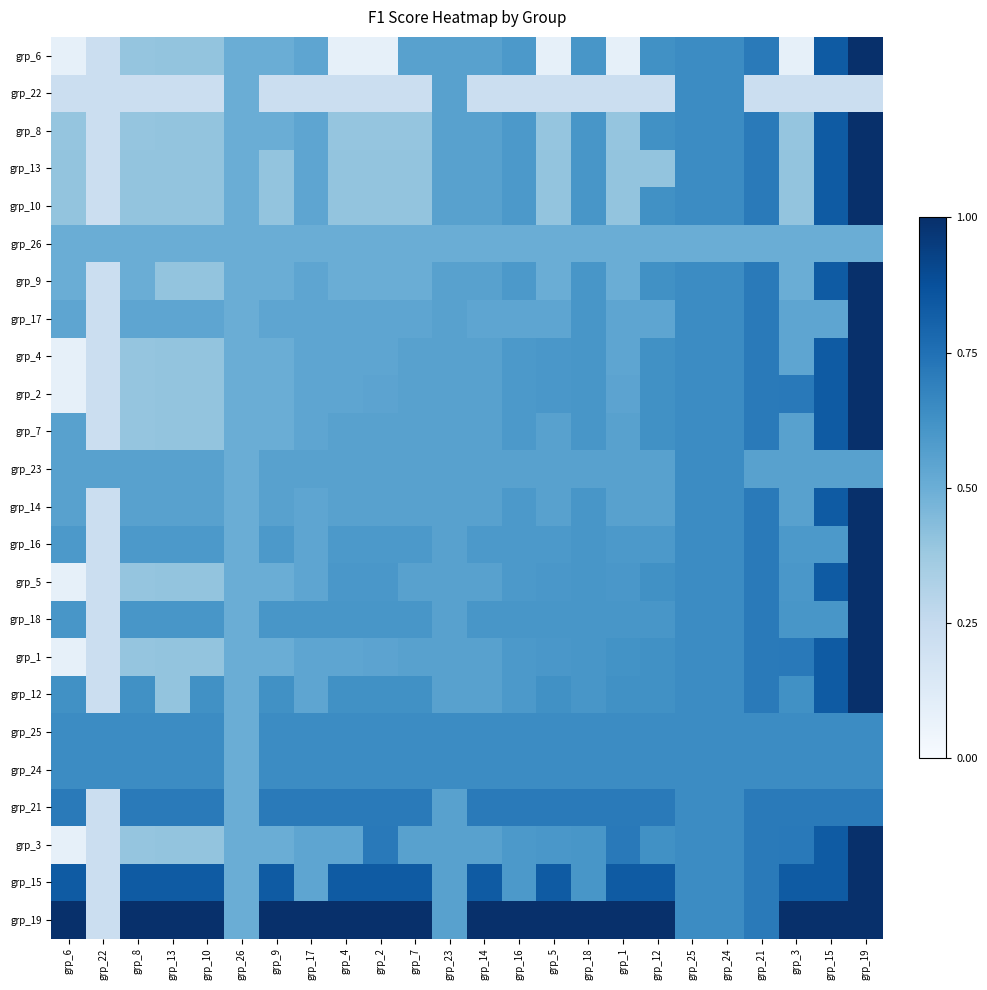

Reading left to right, transcribe all the data shown in this chart.

grp_6: grp_6=0.1	grp_22=0.2	grp_8=0.4	grp_13=0.4	grp_10=0.4	grp_26=0.5	grp_9=0.5	grp_17=0.5	grp_4=0.1	grp_2=0.1	grp_7=0.6	grp_23=0.6	grp_14=0.6	grp_16=0.6	grp_5=0.1	grp_18=0.6	grp_1=0.1	grp_12=0.6	grp_25=0.6	grp_24=0.6	grp_21=0.7	grp_3=0.1	grp_15=0.8	grp_19=1.0
grp_22: grp_6=0.2	grp_22=0.2	grp_8=0.2	grp_13=0.2	grp_10=0.2	grp_26=0.5	grp_9=0.2	grp_17=0.2	grp_4=0.2	grp_2=0.2	grp_7=0.2	grp_23=0.6	grp_14=0.2	grp_16=0.2	grp_5=0.2	grp_18=0.2	grp_1=0.2	grp_12=0.2	grp_25=0.6	grp_24=0.6	grp_21=0.2	grp_3=0.2	grp_15=0.2	grp_19=0.2
grp_8: grp_6=0.4	grp_22=0.2	grp_8=0.4	grp_13=0.4	grp_10=0.4	grp_26=0.5	grp_9=0.5	grp_17=0.5	grp_4=0.4	grp_2=0.4	grp_7=0.4	grp_23=0.6	grp_14=0.6	grp_16=0.6	grp_5=0.4	grp_18=0.6	grp_1=0.4	grp_12=0.6	grp_25=0.6	grp_24=0.6	grp_21=0.7	grp_3=0.4	grp_15=0.8	grp_19=1.0
grp_13: grp_6=0.4	grp_22=0.2	grp_8=0.4	grp_13=0.4	grp_10=0.4	grp_26=0.5	grp_9=0.4	grp_17=0.5	grp_4=0.4	grp_2=0.4	grp_7=0.4	grp_23=0.6	grp_14=0.6	grp_16=0.6	grp_5=0.4	grp_18=0.6	grp_1=0.4	grp_12=0.4	grp_25=0.6	grp_24=0.6	grp_21=0.7	grp_3=0.4	grp_15=0.8	grp_19=1.0
grp_10: grp_6=0.4	grp_22=0.2	grp_8=0.4	grp_13=0.4	grp_10=0.4	grp_26=0.5	grp_9=0.4	grp_17=0.5	grp_4=0.4	grp_2=0.4	grp_7=0.4	grp_23=0.6	grp_14=0.6	grp_16=0.6	grp_5=0.4	grp_18=0.6	grp_1=0.4	grp_12=0.6	grp_25=0.6	grp_24=0.6	grp_21=0.7	grp_3=0.4	grp_15=0.8	grp_19=1.0
grp_26: grp_6=0.5	grp_22=0.5	grp_8=0.5	grp_13=0.5	grp_10=0.5	grp_26=0.5	grp_9=0.5	grp_17=0.5	grp_4=0.5	grp_2=0.5	grp_7=0.5	grp_23=0.5	grp_14=0.5	grp_16=0.5	grp_5=0.5	grp_18=0.5	grp_1=0.5	grp_12=0.5	grp_25=0.5	grp_24=0.5	grp_21=0.5	grp_3=0.5	grp_15=0.5	grp_19=0.5
grp_9: grp_6=0.5	grp_22=0.2	grp_8=0.5	grp_13=0.4	grp_10=0.4	grp_26=0.5	grp_9=0.5	grp_17=0.5	grp_4=0.5	grp_2=0.5	grp_7=0.5	grp_23=0.6	grp_14=0.6	grp_16=0.6	grp_5=0.5	grp_18=0.6	grp_1=0.5	grp_12=0.6	grp_25=0.6	grp_24=0.6	grp_21=0.7	grp_3=0.5	grp_15=0.8	grp_19=1.0
grp_17: grp_6=0.5	grp_22=0.2	grp_8=0.5	grp_13=0.5	grp_10=0.5	grp_26=0.5	grp_9=0.5	grp_17=0.5	grp_4=0.5	grp_2=0.5	grp_7=0.5	grp_23=0.6	grp_14=0.5	grp_16=0.5	grp_5=0.5	grp_18=0.6	grp_1=0.5	grp_12=0.5	grp_25=0.6	grp_24=0.6	grp_21=0.7	grp_3=0.5	grp_15=0.5	grp_19=1.0
grp_4: grp_6=0.1	grp_22=0.2	grp_8=0.4	grp_13=0.4	grp_10=0.4	grp_26=0.5	grp_9=0.5	grp_17=0.5	grp_4=0.5	grp_2=0.5	grp_7=0.6	grp_23=0.6	grp_14=0.6	grp_16=0.6	grp_5=0.6	grp_18=0.6	grp_1=0.5	grp_12=0.6	grp_25=0.6	grp_24=0.6	grp_21=0.7	grp_3=0.5	grp_15=0.8	grp_19=1.0
grp_2: grp_6=0.1	grp_22=0.2	grp_8=0.4	grp_13=0.4	grp_10=0.4	grp_26=0.5	grp_9=0.5	grp_17=0.5	grp_4=0.5	grp_2=0.5	grp_7=0.6	grp_23=0.6	grp_14=0.6	grp_16=0.6	grp_5=0.6	grp_18=0.6	grp_1=0.5	grp_12=0.6	grp_25=0.6	grp_24=0.6	grp_21=0.7	grp_3=0.7	grp_15=0.8	grp_19=1.0
grp_7: grp_6=0.6	grp_22=0.2	grp_8=0.4	grp_13=0.4	grp_10=0.4	grp_26=0.5	grp_9=0.5	grp_17=0.5	grp_4=0.6	grp_2=0.6	grp_7=0.6	grp_23=0.6	grp_14=0.6	grp_16=0.6	grp_5=0.6	grp_18=0.6	grp_1=0.6	grp_12=0.6	grp_25=0.6	grp_24=0.6	grp_21=0.7	grp_3=0.6	grp_15=0.8	grp_19=1.0
grp_23: grp_6=0.6	grp_22=0.6	grp_8=0.6	grp_13=0.6	grp_10=0.6	grp_26=0.5	grp_9=0.6	grp_17=0.6	grp_4=0.6	grp_2=0.6	grp_7=0.6	grp_23=0.6	grp_14=0.6	grp_16=0.6	grp_5=0.6	grp_18=0.6	grp_1=0.6	grp_12=0.6	grp_25=0.6	grp_24=0.6	grp_21=0.6	grp_3=0.6	grp_15=0.6	grp_19=0.6
grp_14: grp_6=0.6	grp_22=0.2	grp_8=0.6	grp_13=0.6	grp_10=0.6	grp_26=0.5	grp_9=0.6	grp_17=0.5	grp_4=0.6	grp_2=0.6	grp_7=0.6	grp_23=0.6	grp_14=0.6	grp_16=0.6	grp_5=0.6	grp_18=0.6	grp_1=0.6	grp_12=0.6	grp_25=0.6	grp_24=0.6	grp_21=0.7	grp_3=0.6	grp_15=0.8	grp_19=1.0
grp_16: grp_6=0.6	grp_22=0.2	grp_8=0.6	grp_13=0.6	grp_10=0.6	grp_26=0.5	grp_9=0.6	grp_17=0.5	grp_4=0.6	grp_2=0.6	grp_7=0.6	grp_23=0.6	grp_14=0.6	grp_16=0.6	grp_5=0.6	grp_18=0.6	grp_1=0.6	grp_12=0.6	grp_25=0.6	grp_24=0.6	grp_21=0.7	grp_3=0.6	grp_15=0.6	grp_19=1.0
grp_5: grp_6=0.1	grp_22=0.2	grp_8=0.4	grp_13=0.4	grp_10=0.4	grp_26=0.5	grp_9=0.5	grp_17=0.5	grp_4=0.6	grp_2=0.6	grp_7=0.6	grp_23=0.6	grp_14=0.6	grp_16=0.6	grp_5=0.6	grp_18=0.6	grp_1=0.6	grp_12=0.6	grp_25=0.6	grp_24=0.6	grp_21=0.7	grp_3=0.6	grp_15=0.8	grp_19=1.0
grp_18: grp_6=0.6	grp_22=0.2	grp_8=0.6	grp_13=0.6	grp_10=0.6	grp_26=0.5	grp_9=0.6	grp_17=0.6	grp_4=0.6	grp_2=0.6	grp_7=0.6	grp_23=0.6	grp_14=0.6	grp_16=0.6	grp_5=0.6	grp_18=0.6	grp_1=0.6	grp_12=0.6	grp_25=0.6	grp_24=0.6	grp_21=0.7	grp_3=0.6	grp_15=0.6	grp_19=1.0
grp_1: grp_6=0.1	grp_22=0.2	grp_8=0.4	grp_13=0.4	grp_10=0.4	grp_26=0.5	grp_9=0.5	grp_17=0.5	grp_4=0.5	grp_2=0.5	grp_7=0.6	grp_23=0.6	grp_14=0.6	grp_16=0.6	grp_5=0.6	grp_18=0.6	grp_1=0.6	grp_12=0.6	grp_25=0.6	grp_24=0.6	grp_21=0.7	grp_3=0.7	grp_15=0.8	grp_19=1.0
grp_12: grp_6=0.6	grp_22=0.2	grp_8=0.6	grp_13=0.4	grp_10=0.6	grp_26=0.5	grp_9=0.6	grp_17=0.5	grp_4=0.6	grp_2=0.6	grp_7=0.6	grp_23=0.6	grp_14=0.6	grp_16=0.6	grp_5=0.6	grp_18=0.6	grp_1=0.6	grp_12=0.6	grp_25=0.6	grp_24=0.6	grp_21=0.7	grp_3=0.6	grp_15=0.8	grp_19=1.0
grp_25: grp_6=0.6	grp_22=0.6	grp_8=0.6	grp_13=0.6	grp_10=0.6	grp_26=0.5	grp_9=0.6	grp_17=0.6	grp_4=0.6	grp_2=0.6	grp_7=0.6	grp_23=0.6	grp_14=0.6	grp_16=0.6	grp_5=0.6	grp_18=0.6	grp_1=0.6	grp_12=0.6	grp_25=0.6	grp_24=0.6	grp_21=0.6	grp_3=0.6	grp_15=0.6	grp_19=0.6
grp_24: grp_6=0.6	grp_22=0.6	grp_8=0.6	grp_13=0.6	grp_10=0.6	grp_26=0.5	grp_9=0.6	grp_17=0.6	grp_4=0.6	grp_2=0.6	grp_7=0.6	grp_23=0.6	grp_14=0.6	grp_16=0.6	grp_5=0.6	grp_18=0.6	grp_1=0.6	grp_12=0.6	grp_25=0.6	grp_24=0.6	grp_21=0.6	grp_3=0.6	grp_15=0.6	grp_19=0.6
grp_21: grp_6=0.7	grp_22=0.2	grp_8=0.7	grp_13=0.7	grp_10=0.7	grp_26=0.5	grp_9=0.7	grp_17=0.7	grp_4=0.7	grp_2=0.7	grp_7=0.7	grp_23=0.6	grp_14=0.7	grp_16=0.7	grp_5=0.7	grp_18=0.7	grp_1=0.7	grp_12=0.7	grp_25=0.6	grp_24=0.6	grp_21=0.7	grp_3=0.7	grp_15=0.7	grp_19=0.7
grp_3: grp_6=0.1	grp_22=0.2	grp_8=0.4	grp_13=0.4	grp_10=0.4	grp_26=0.5	grp_9=0.5	grp_17=0.5	grp_4=0.5	grp_2=0.7	grp_7=0.6	grp_23=0.6	grp_14=0.6	grp_16=0.6	grp_5=0.6	grp_18=0.6	grp_1=0.7	grp_12=0.6	grp_25=0.6	grp_24=0.6	grp_21=0.7	grp_3=0.7	grp_15=0.8	grp_19=1.0
grp_15: grp_6=0.8	grp_22=0.2	grp_8=0.8	grp_13=0.8	grp_10=0.8	grp_26=0.5	grp_9=0.8	grp_17=0.5	grp_4=0.8	grp_2=0.8	grp_7=0.8	grp_23=0.6	grp_14=0.8	grp_16=0.6	grp_5=0.8	grp_18=0.6	grp_1=0.8	grp_12=0.8	grp_25=0.6	grp_24=0.6	grp_21=0.7	grp_3=0.8	grp_15=0.8	grp_19=1.0
grp_19: grp_6=1.0	grp_22=0.2	grp_8=1.0	grp_13=1.0	grp_10=1.0	grp_26=0.5	grp_9=1.0	grp_17=1.0	grp_4=1.0	grp_2=1.0	grp_7=1.0	grp_23=0.6	grp_14=1.0	grp_16=1.0	grp_5=1.0	grp_18=1.0	grp_1=1.0	grp_12=1.0	grp_25=0.6	grp_24=0.6	grp_21=0.7	grp_3=1.0	grp_15=1.0	grp_19=1.0